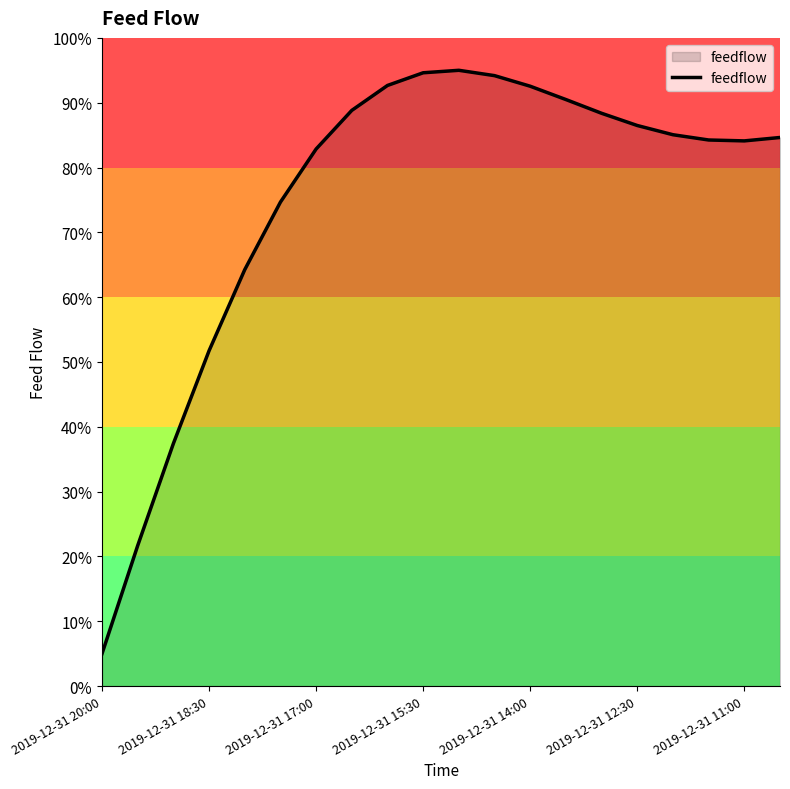

What is the greatest value displayed?

95.0